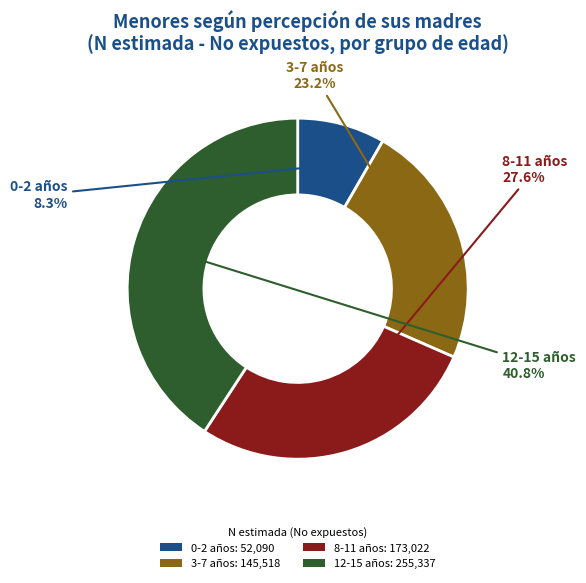

Rank the categories by value from highest to lowest.

12-15 años: 255,337, 8-11 años: 173,022, 3-7 años: 145,518, 0-2 años: 52,090